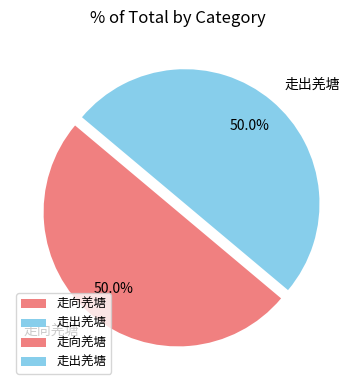

Approximately how many times larger is the value at 走向羌塘 compared to 走出羌塘?

1.0